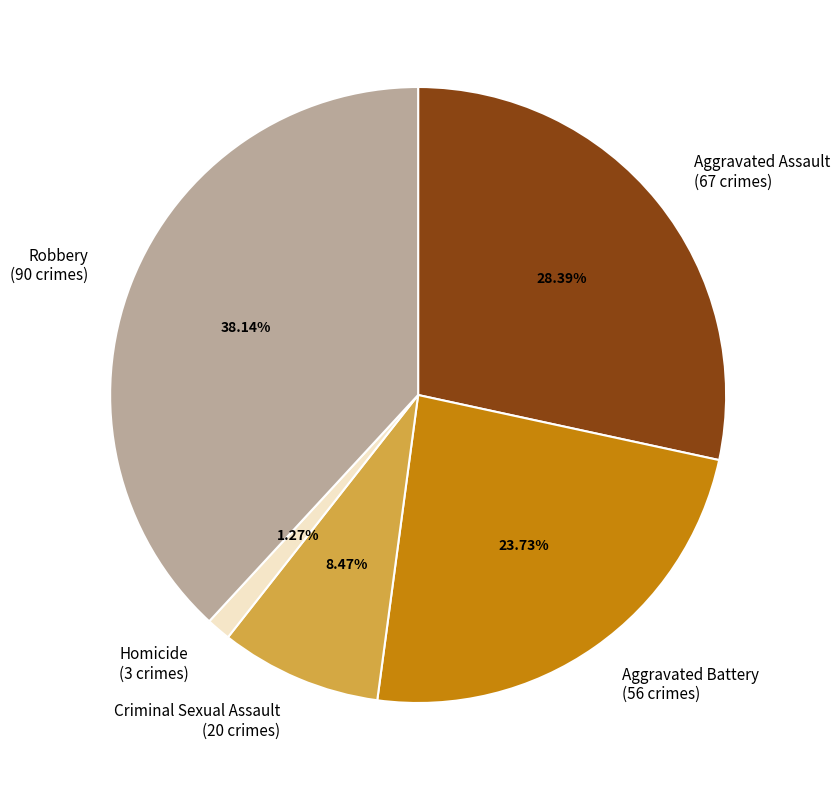

To the nearest percent, what is the difference between the largest and smallest slice percentages?

37%